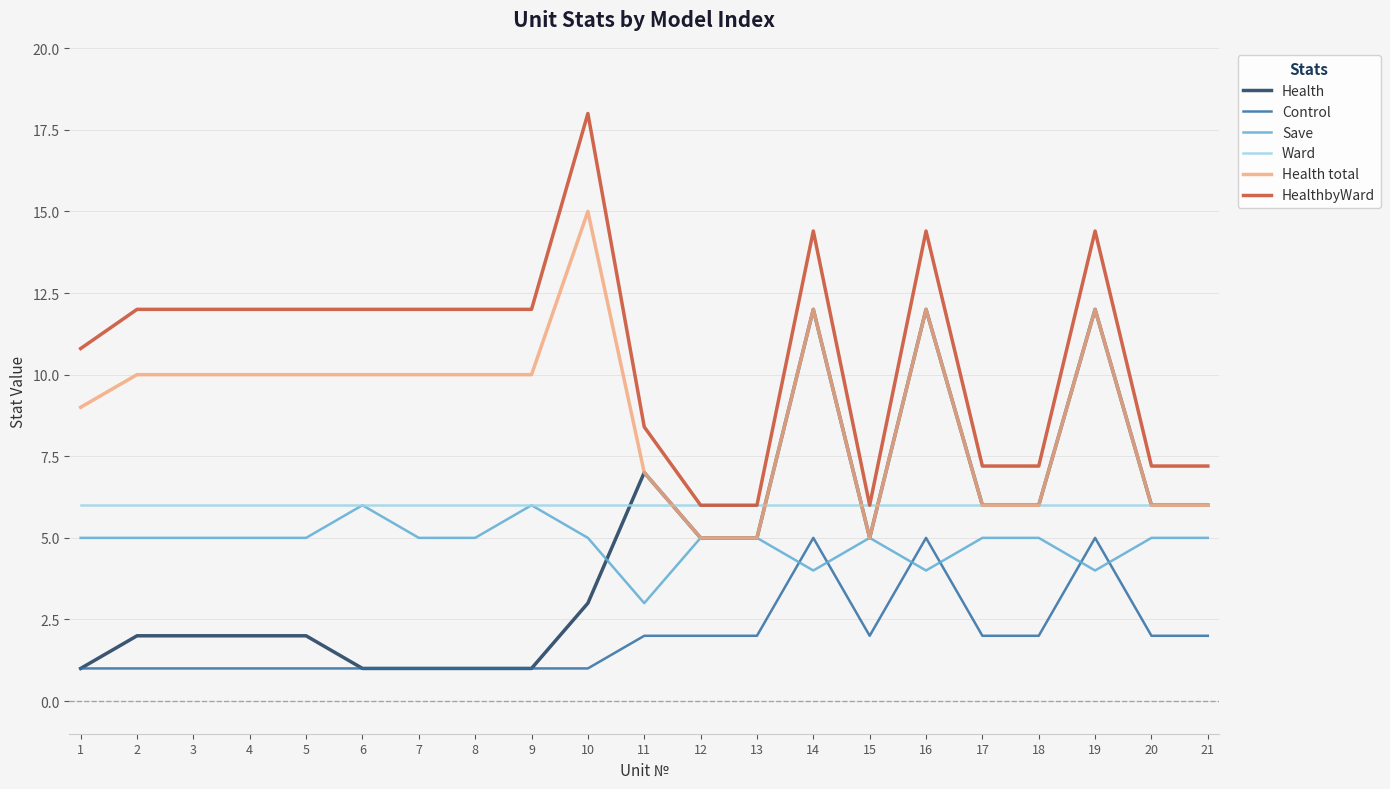

At 10, list the series in order from largest to smallest.

HealthbyWard, Health total, Ward, Save, Health, Control